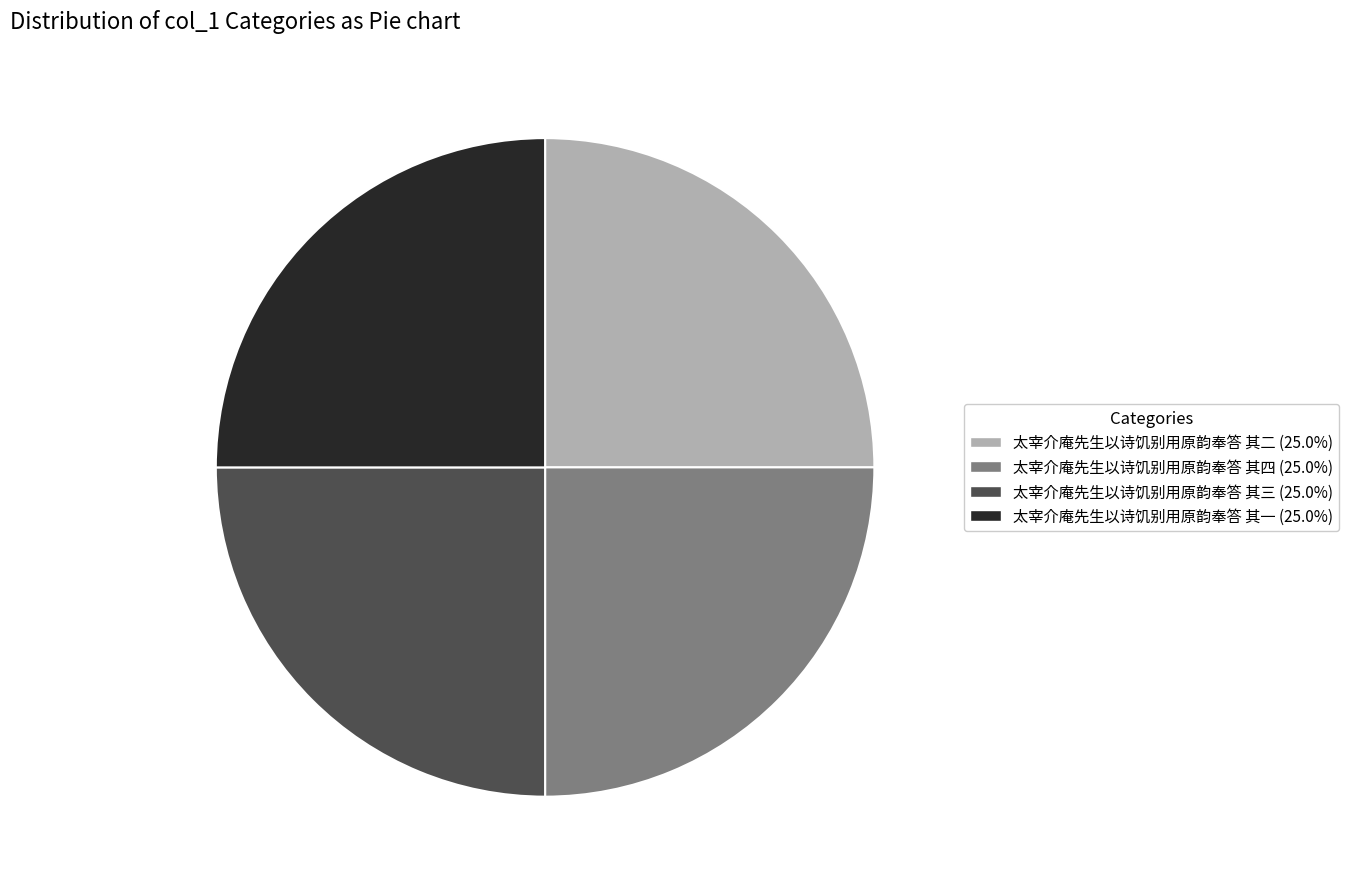

Is there any slice that represents more than half of the pie?

No